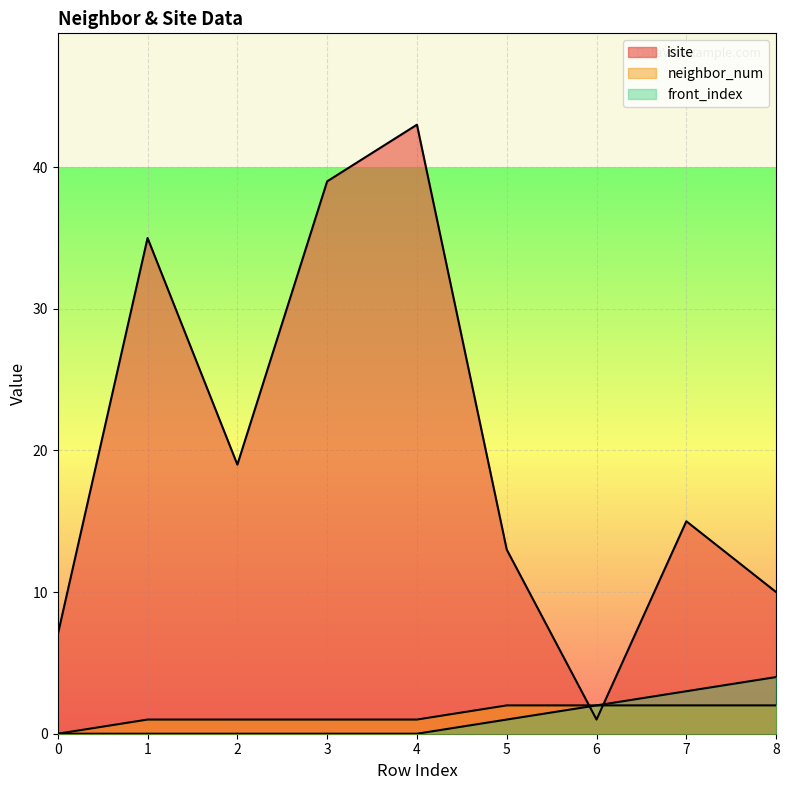

At which label does isite first exceed 15?

1